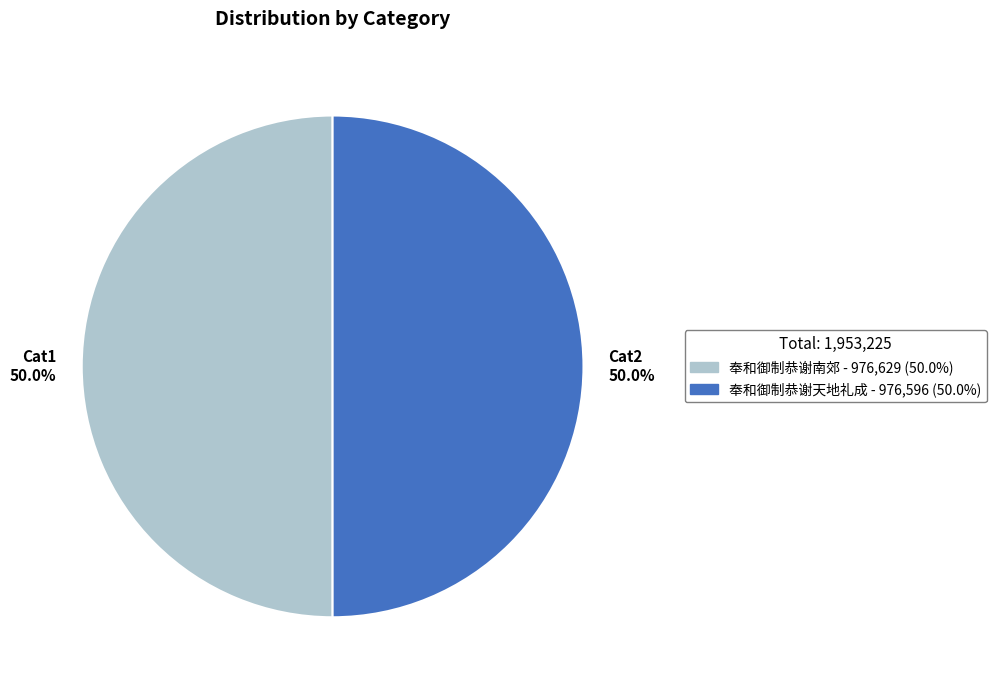

Approximately how many times larger is the value at Cat1 50.0% compared to Cat2 50.0%?

1.0